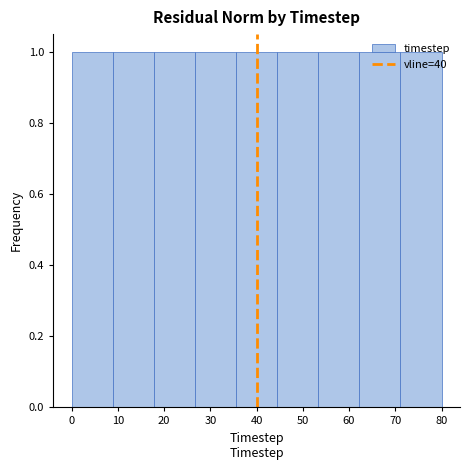

What is the height of the bar covering 71 to 80 on the x-axis? Neither the bar edges nor the heights are printed on the chart, so give them approximately, as read against the axes.

1